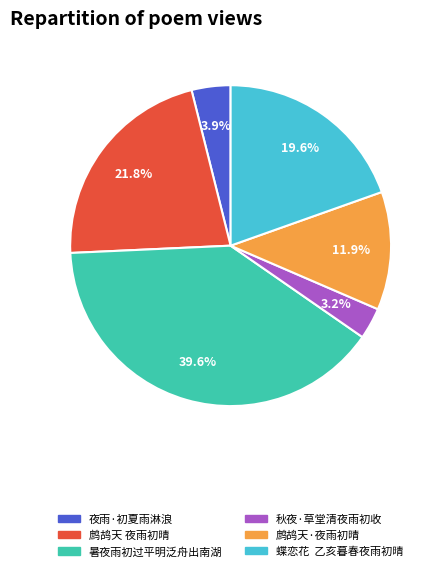

What percentage is the 夜雨·初夏雨淋浪 slice, to the nearest percent?

4%